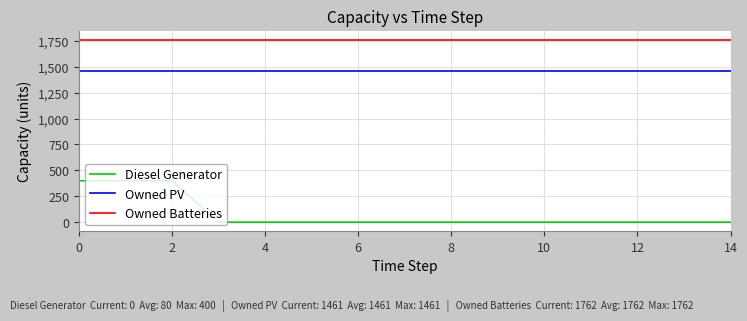

What is the highest value of the Owned PV series?

1461